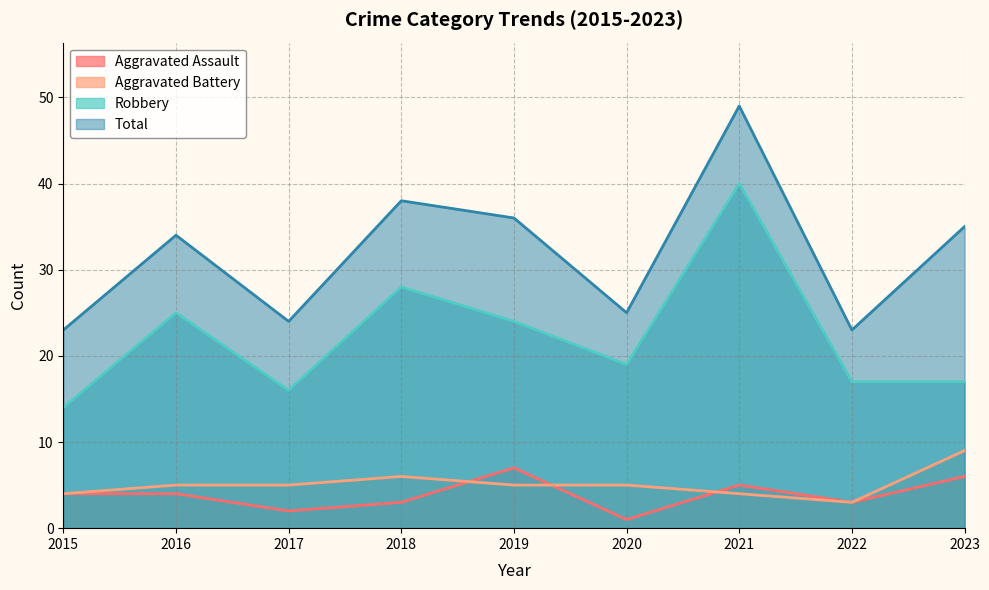

True or false: Total and Robbery intersect in this chart.

False